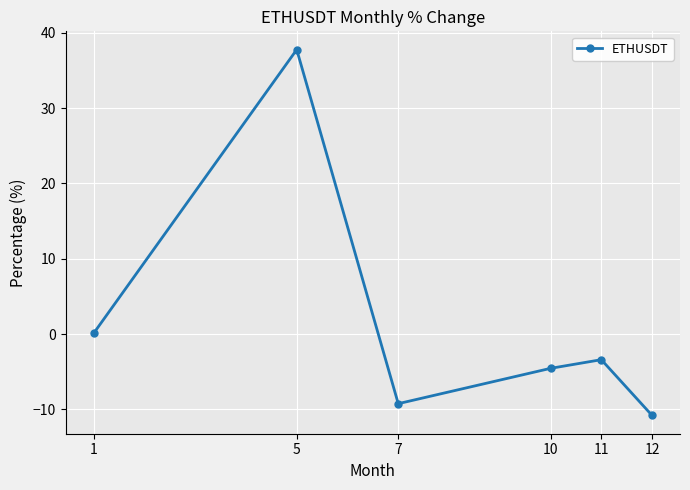

Where is the data nearest to the value 13?

1